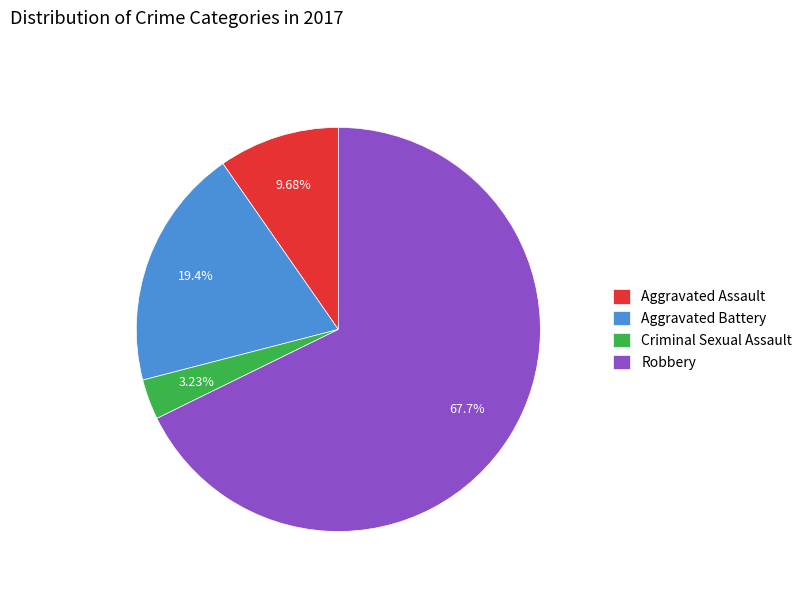

Between Aggravated Assault and Aggravated Battery, which is larger?

Aggravated Battery